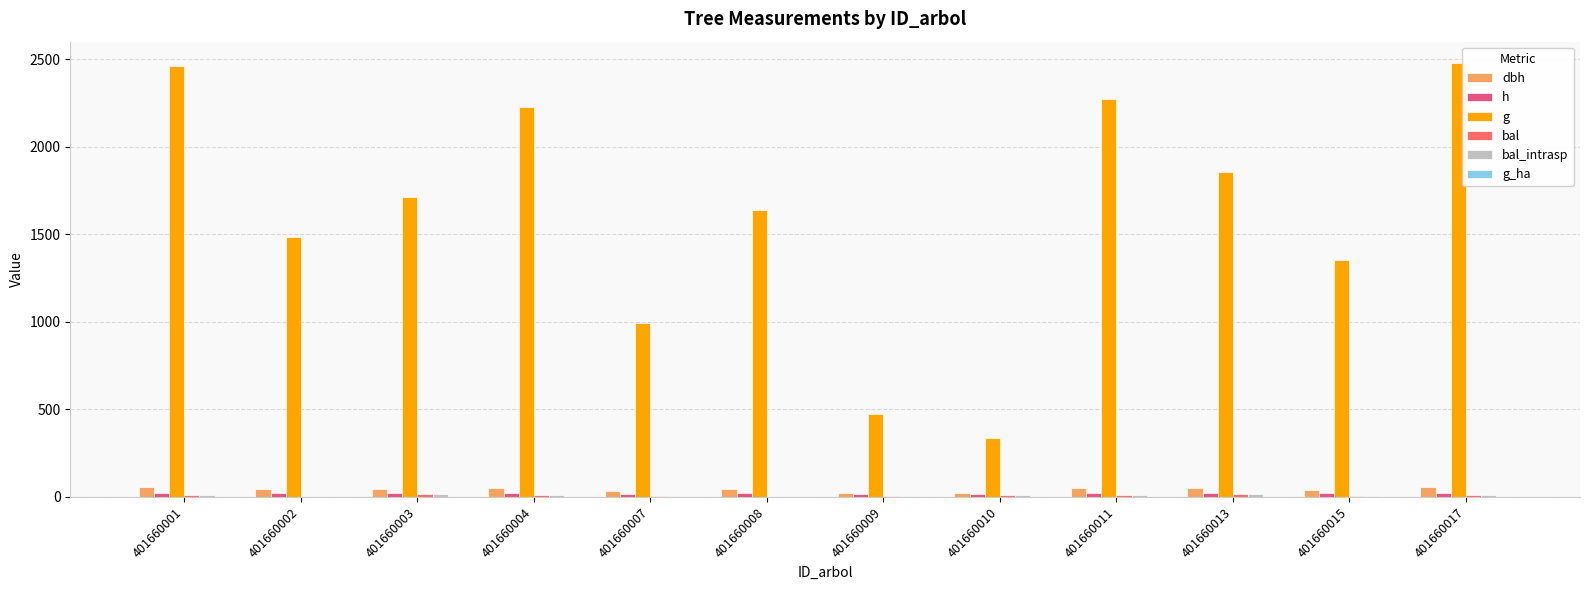

How many groups of bars are there?

12